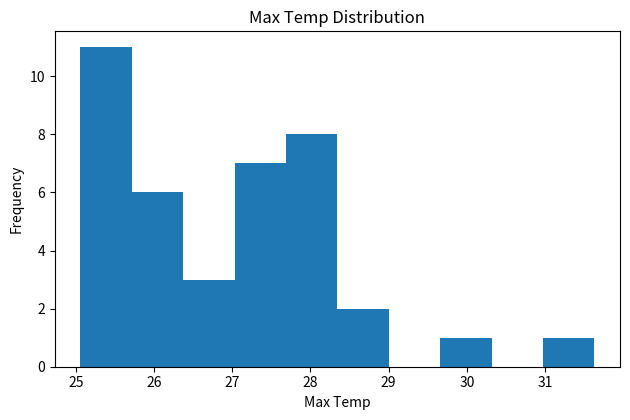

Reading left to right, list every bar in this chart as the range it spans on the x-axis followed by its height. Neither the bar edges nor the heights are printed on the chart, so give them approximately, as read against the axes.

25.1 to 25.7: 11
25.7 to 26.4: 6
26.4 to 27.0: 3
27.0 to 27.7: 7
27.7 to 28.3: 8
28.3 to 29.0: 2
29.0 to 29.7: 0
29.7 to 30.3: 1
30.3 to 31.0: 0
31.0 to 31.6: 1